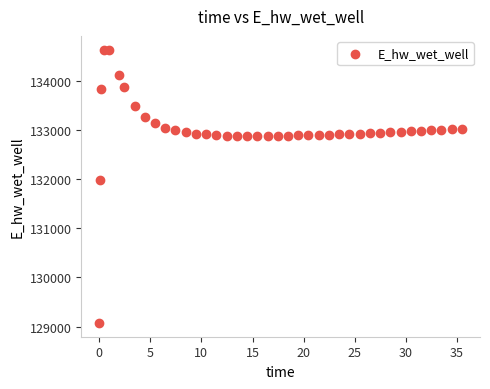

What is the range of Y values (max minus min)?

5559.1